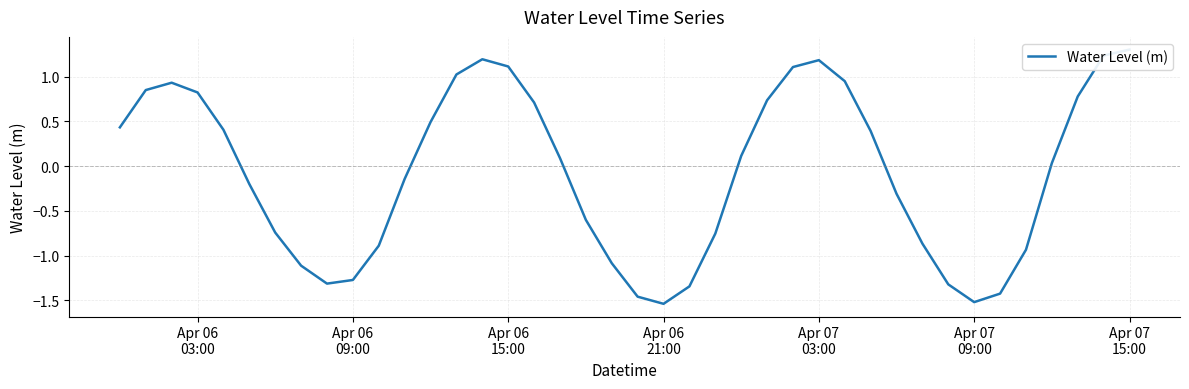

How many series are shown in this chart?

1